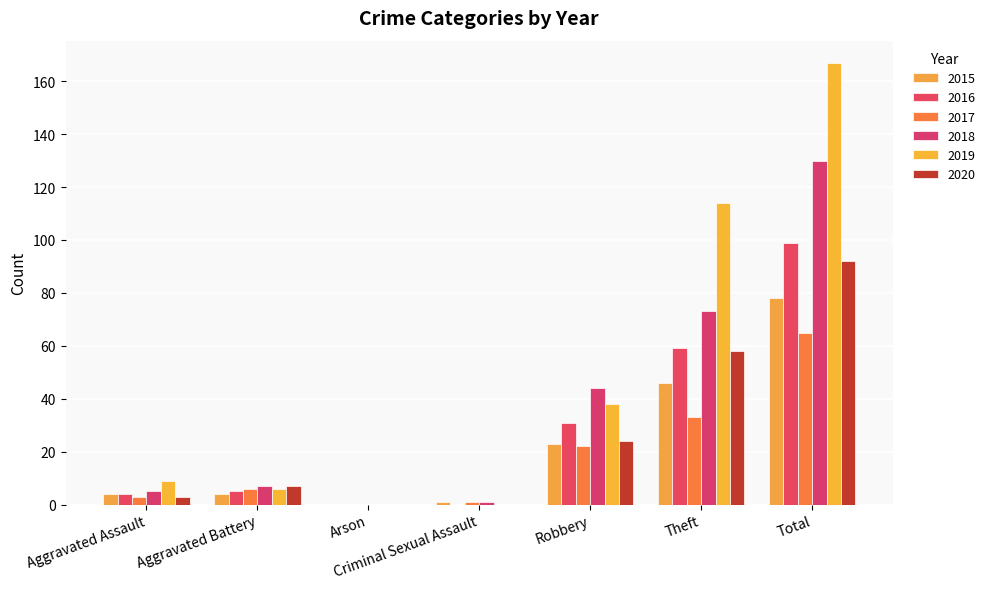

What is the label of the 5th bar from the right?

Arson